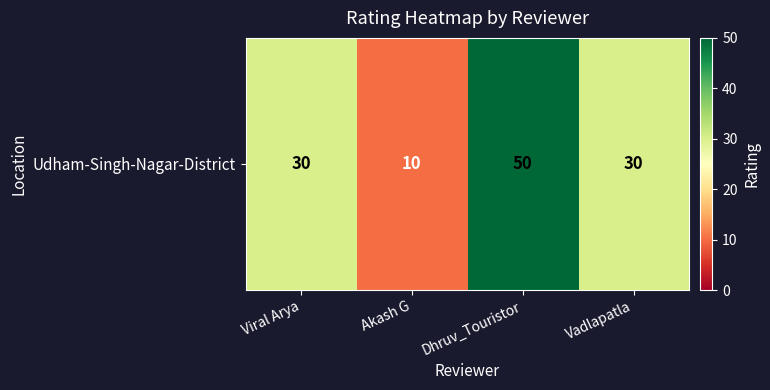

Rank the categories by value from highest to lowest.

Dhruv_Touristor, Viral Arya, Vadlapatla, Akash G